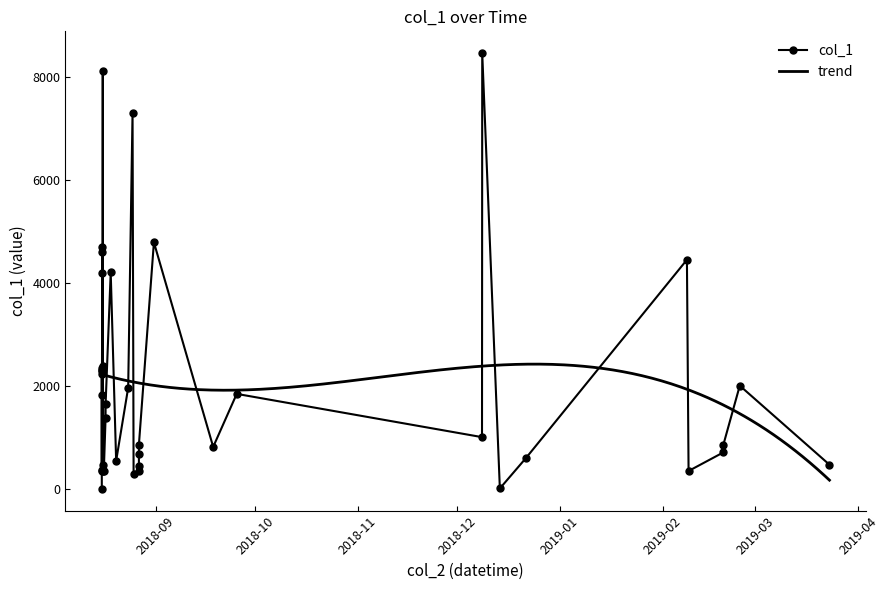

How many data points in col_1 are above 1379?

20